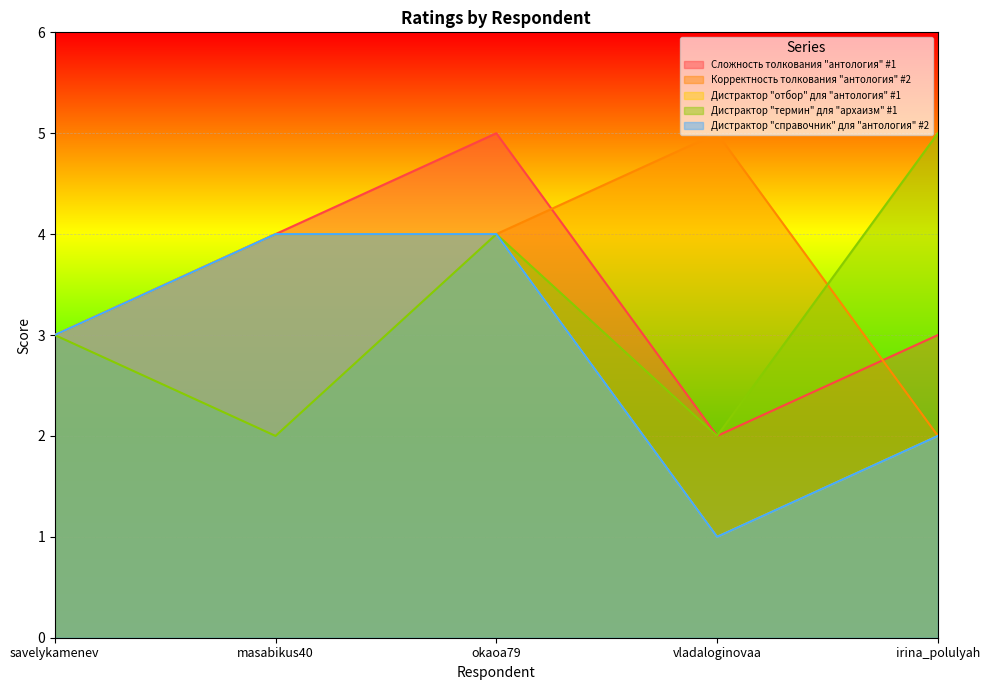

What is the difference between the Дистрактор "отбор" для "антология" #1 values at irina_polulyah and masabikus40?

2